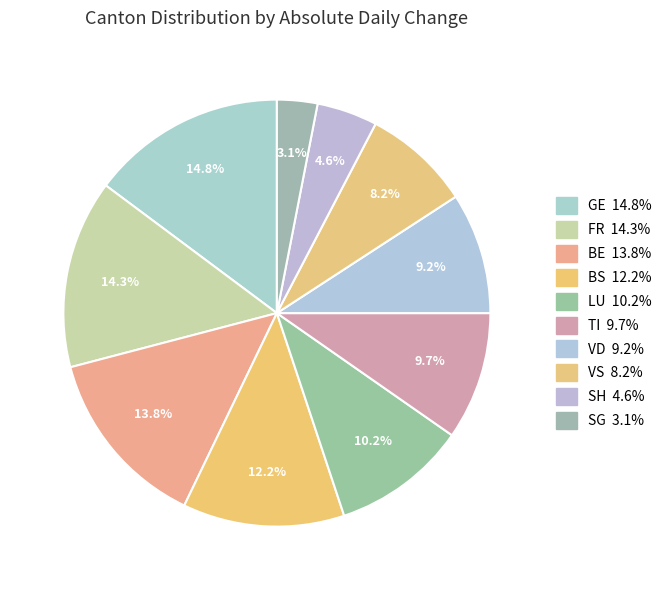

How many segments does this pie chart have?

10